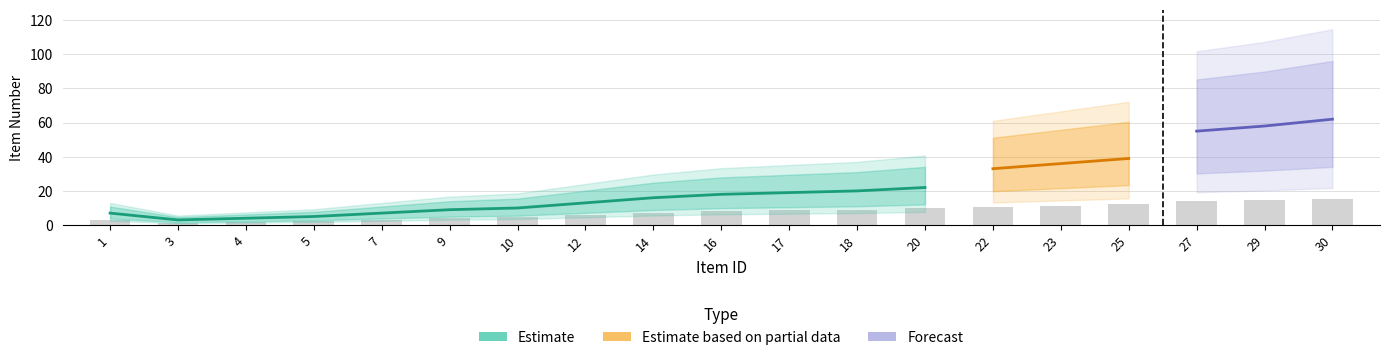

Rank the series by their maximum value, from lowest to highest.

Estimate, Estimate based on partial data, Forecast